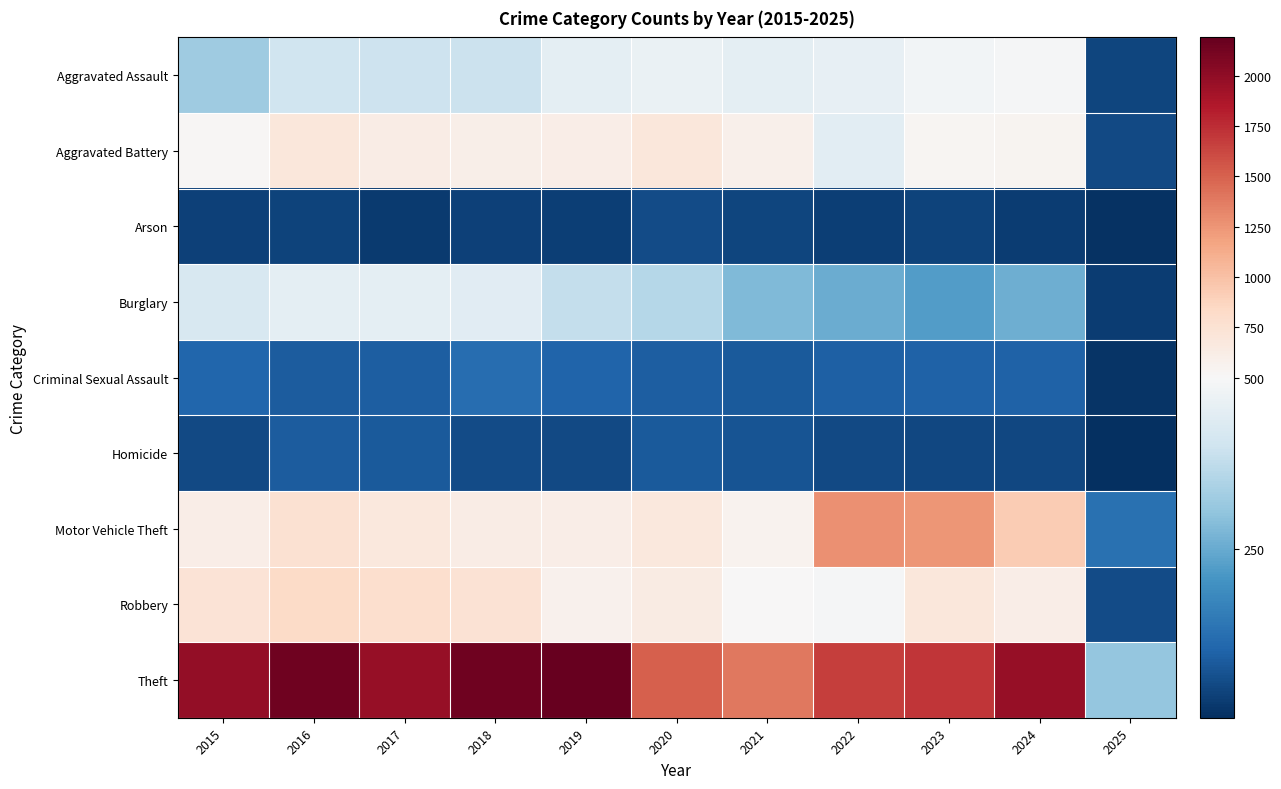

Reading right to left, what are all the values shown in this chart?

Aggravated Assault: 2025=43	2024=495	2023=486	2022=458	2021=452	2020=466	2019=452	2018=392	2017=396	2016=402	2015=323
Aggravated Battery: 2025=51	2024=545	2023=529	2022=446	2021=587	2020=686	2019=608	2018=600	2017=623	2016=691	2015=515
Arson: 2025=8	2024=28	2023=39	2022=31	2021=44	2020=55	2019=32	2018=37	2017=23	2016=40	2015=35
Burglary: 2025=27	2024=256	2023=223	2022=253	2021=280	2020=357	2019=383	2018=443	2017=453	2016=451	2015=421
Criminal Sexual Assault: 2025=12	2024=100	2023=98	2022=93	2021=81	2020=89	2019=102	2018=123	2017=91	2016=87	2015=105
Homicide: 2025=3	2024=48	2023=48	2022=50	2021=69	2020=81	2019=53	2018=56	2017=82	2016=87	2015=50
Motor Vehicle Theft: 2025=128	2024=931	2023=1244	2022=1272	2021=560	2020=673	2019=611	2018=631	2017=680	2016=756	2015=614
Robbery: 2025=56	2024=610	2023=687	2022=495	2021=506	2020=637	2019=577	2018=741	2017=780	2016=819	2015=726
Theft: 2025=307	2024=1969	2023=1711	2022=1665	2021=1392	2020=1512	2019=2190	2018=2140	2017=1968	2016=2148	2015=1981